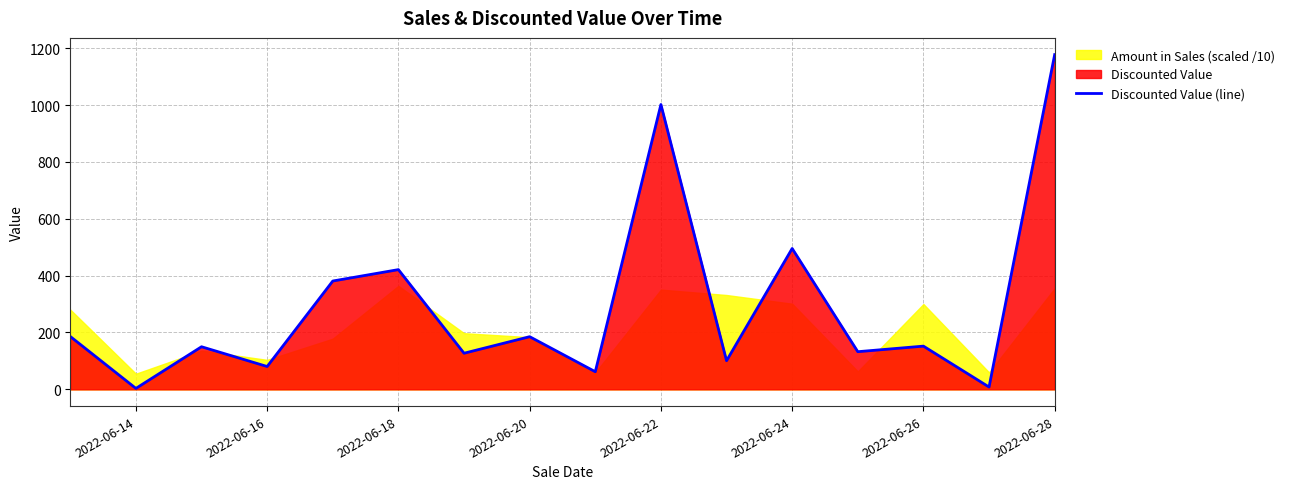

At which label is Discounted Value (line) closest to 590?

2022-06-24